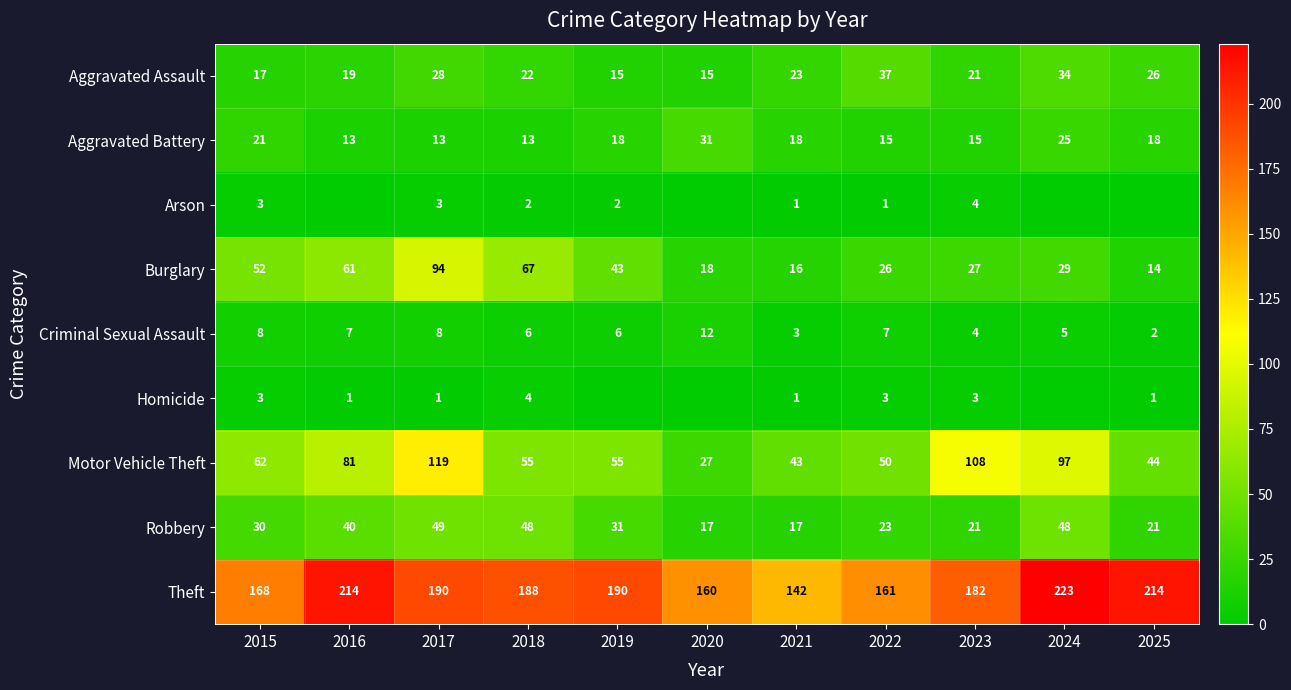

What is the total value across all series at 2023?

385